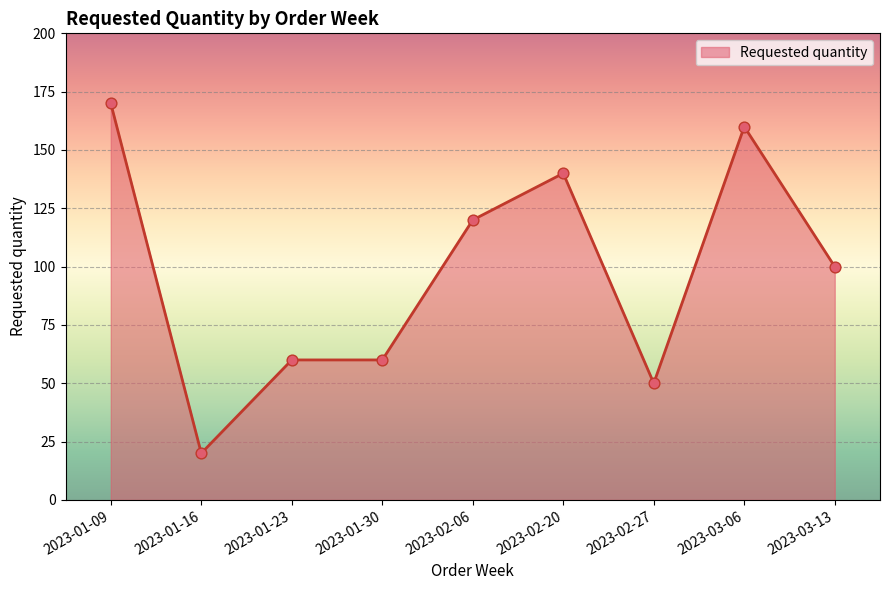

Which has a higher value, 2023-01-16 or 2023-02-20?

2023-02-20